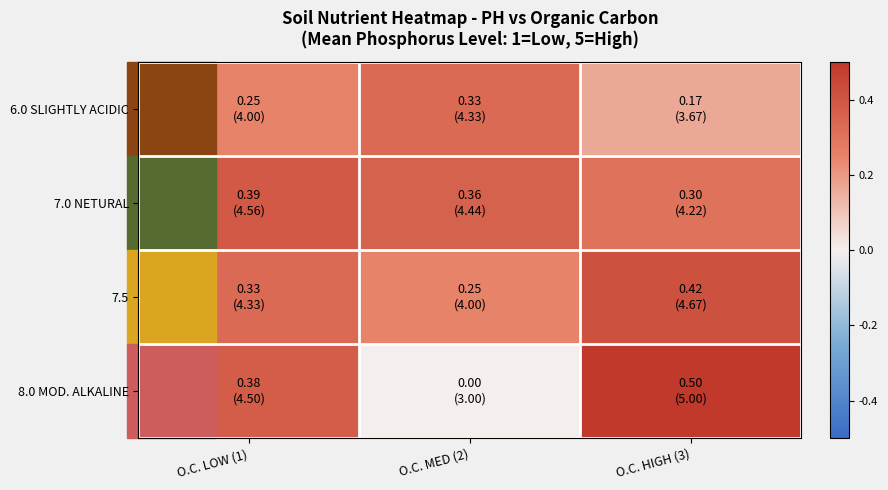

Rank the series at O.C. MED (2) from highest to lowest value.

7.0 NETURAL, 6.0 SLIGHTLY ACIDIC, 7.5, 8.0 MOD. ALKALINE